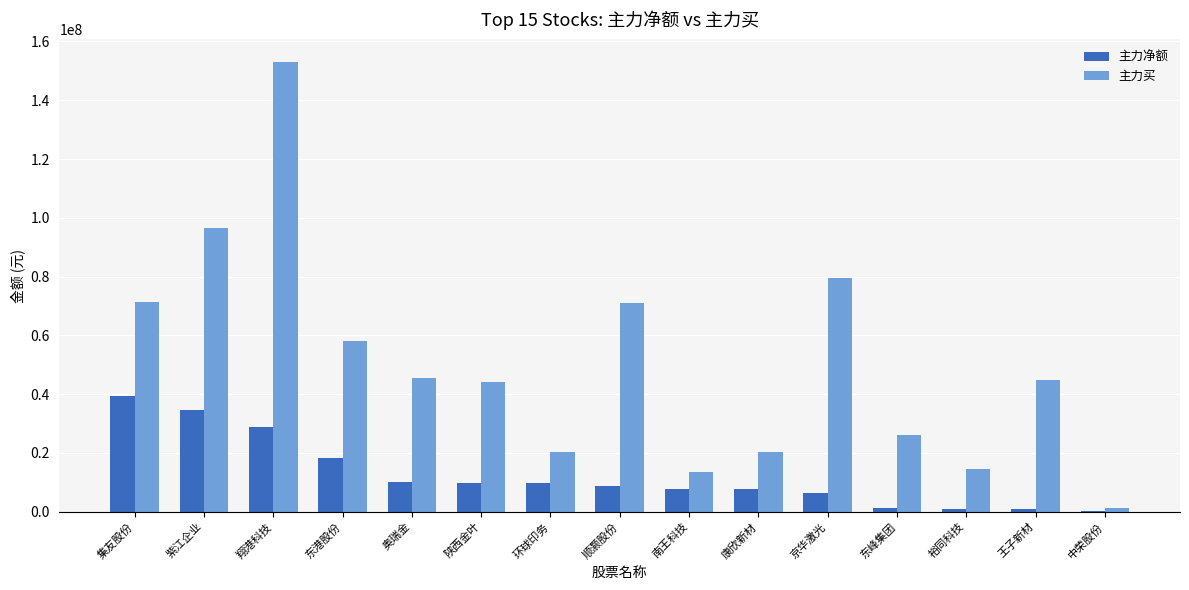

How many data points does each series have?

15